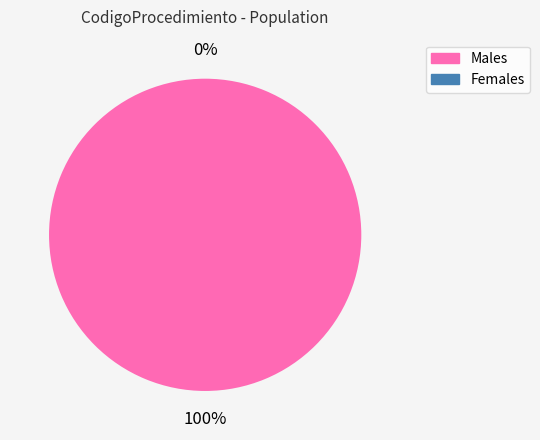

Is 2093 the majority of the pie?

Yes